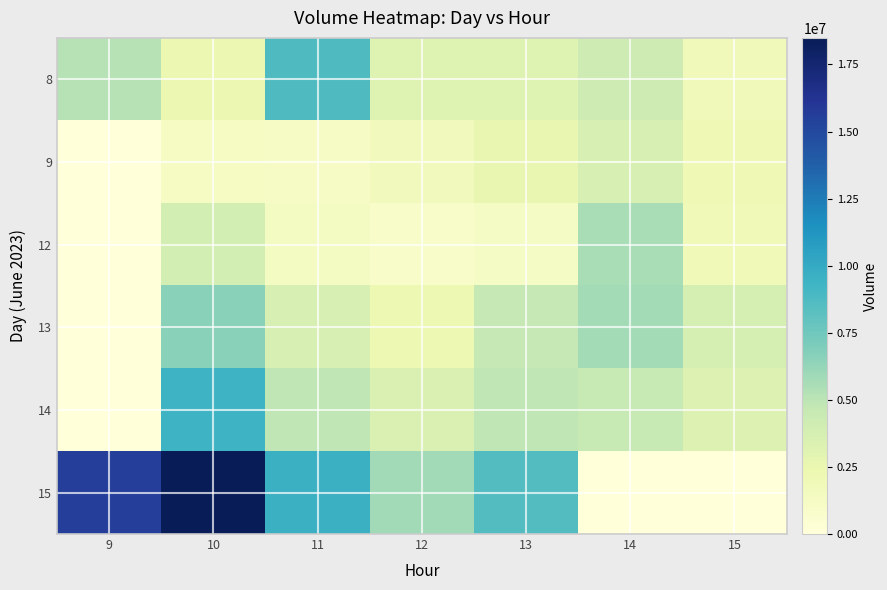

Reading left to right, what are all the values shown in this chart?

8: 9=5176794	10=2379290	11=8733131	12=3185853	13=3240252	14=4208761	15=1818902
9: 9=0	10=1238131	11=1135187	12=1678689	13=2574677	14=3614884	15=2078337
12: 9=0	10=3887745	11=1363746	12=938335	13=1193644	14=5611632	15=1940042
13: 9=0	10=6604743	11=3679346	12=2305881	13=4669278	14=5730162	15=3764607
14: 9=0	10=9433975	11=4851102	12=3414423	13=4882295	14=4570177	15=3323331
15: 9=15577220	10=18489349	11=9590777	12=5780549	13=8576017	14=0	15=0